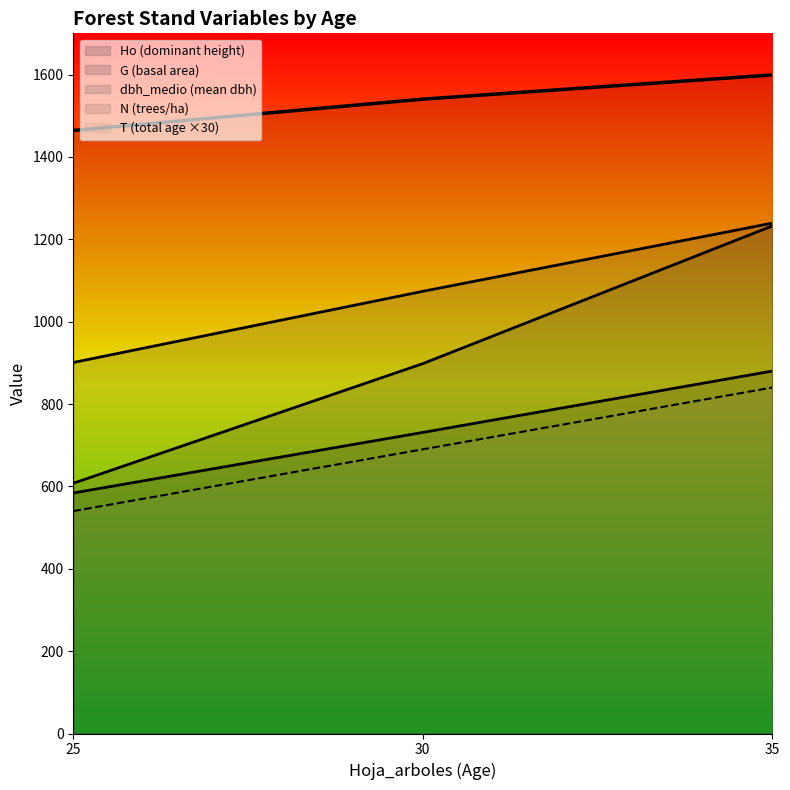

The N series shows 2076.6 at 30. True or false?

False